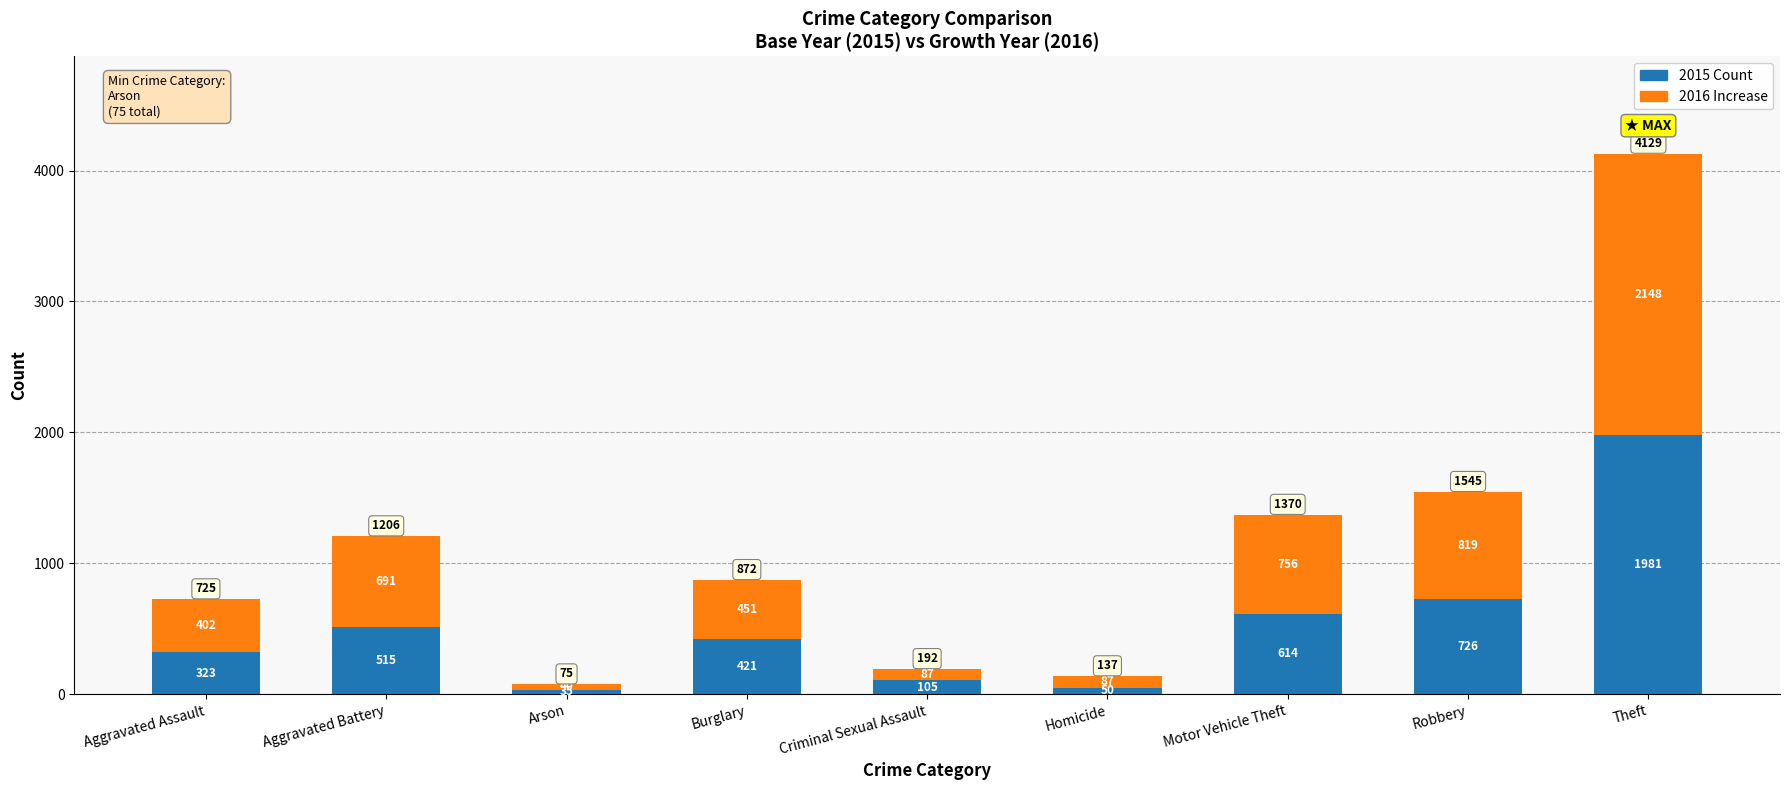

Reading left to right, what are the values for 2015 Count?

323	515	35	421	105	50	614	726	1981